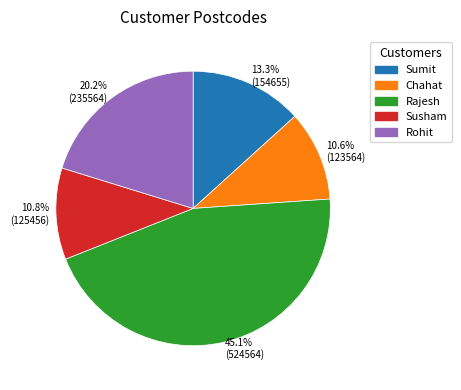

Do Susham and Rajesh together represent more than half of the pie?

Yes